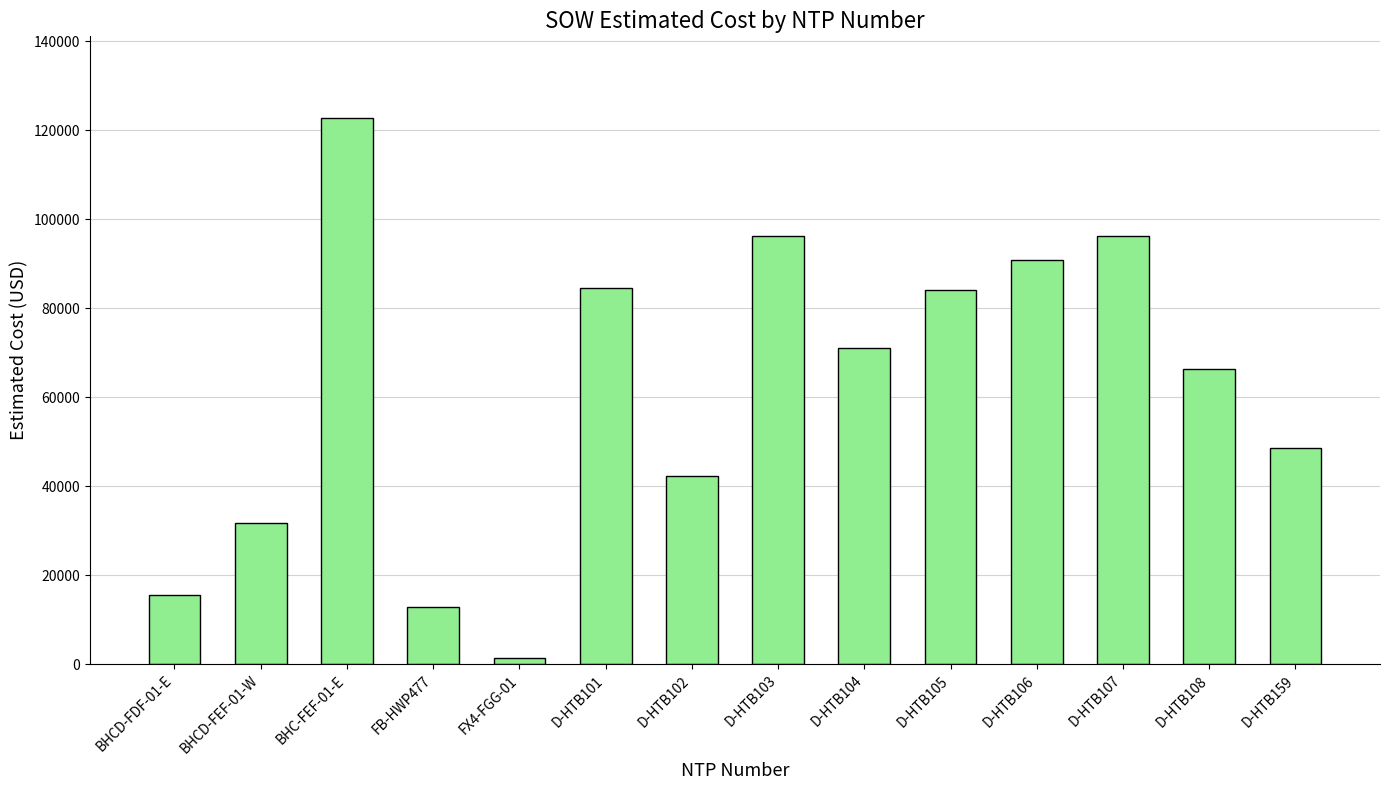

What is the value of the 11th bar from the left?

90832.0